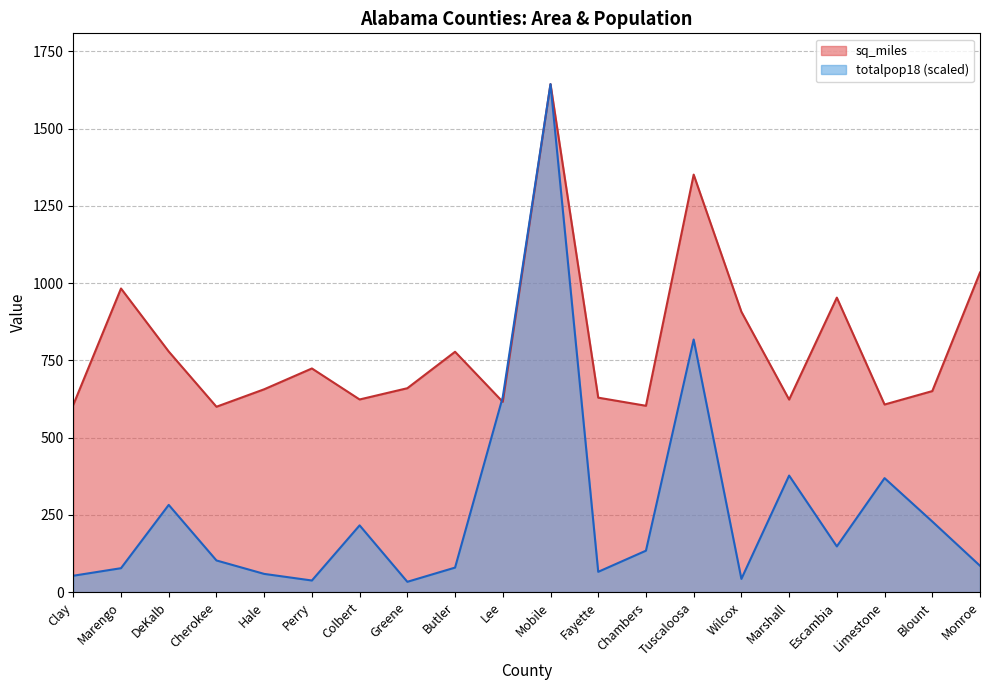

Which series has the largest range (max minus min)?

totalpop18_scaled